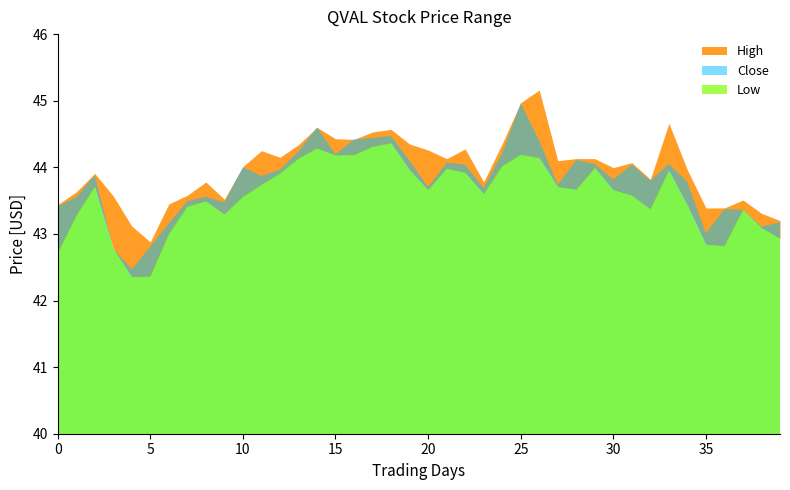

Reading left to right, transcribe all the data shown in this chart.

High: 43.4	43.6	43.9	43.6	43.1	42.9	43.5	43.6	43.8	43.5	44.0	44.2	44.2	44.3	44.6	44.4	44.4	44.5	44.6	44.3	44.3	44.1	44.3	43.8	44.4	45.0	45.2	44.1	44.1	44.1	44.0	44.1	43.8	44.7	44.0	43.4	43.4	43.5	43.3	43.2
Low: 42.7	43.3	43.7	42.8	42.4	42.4	43.0	43.4	43.5	43.3	43.6	43.7	43.9	44.1	44.3	44.2	44.2	44.3	44.4	44.0	43.7	44.0	43.9	43.6	44.0	44.2	44.1	43.7	43.7	44.0	43.7	43.6	43.4	44.0	43.4	42.8	42.8	43.4	43.1	42.9
Close: 43.4	43.6	43.9	42.8	42.5	42.8	43.2	43.5	43.6	43.5	44.0	43.9	44.0	44.2	44.6	44.2	44.4	44.4	44.5	44.1	43.7	44.1	44.0	43.7	44.2	45.0	44.4	43.7	44.1	44.0	43.8	44.0	43.8	44.0	43.8	43.0	43.4	43.4	43.1	43.2